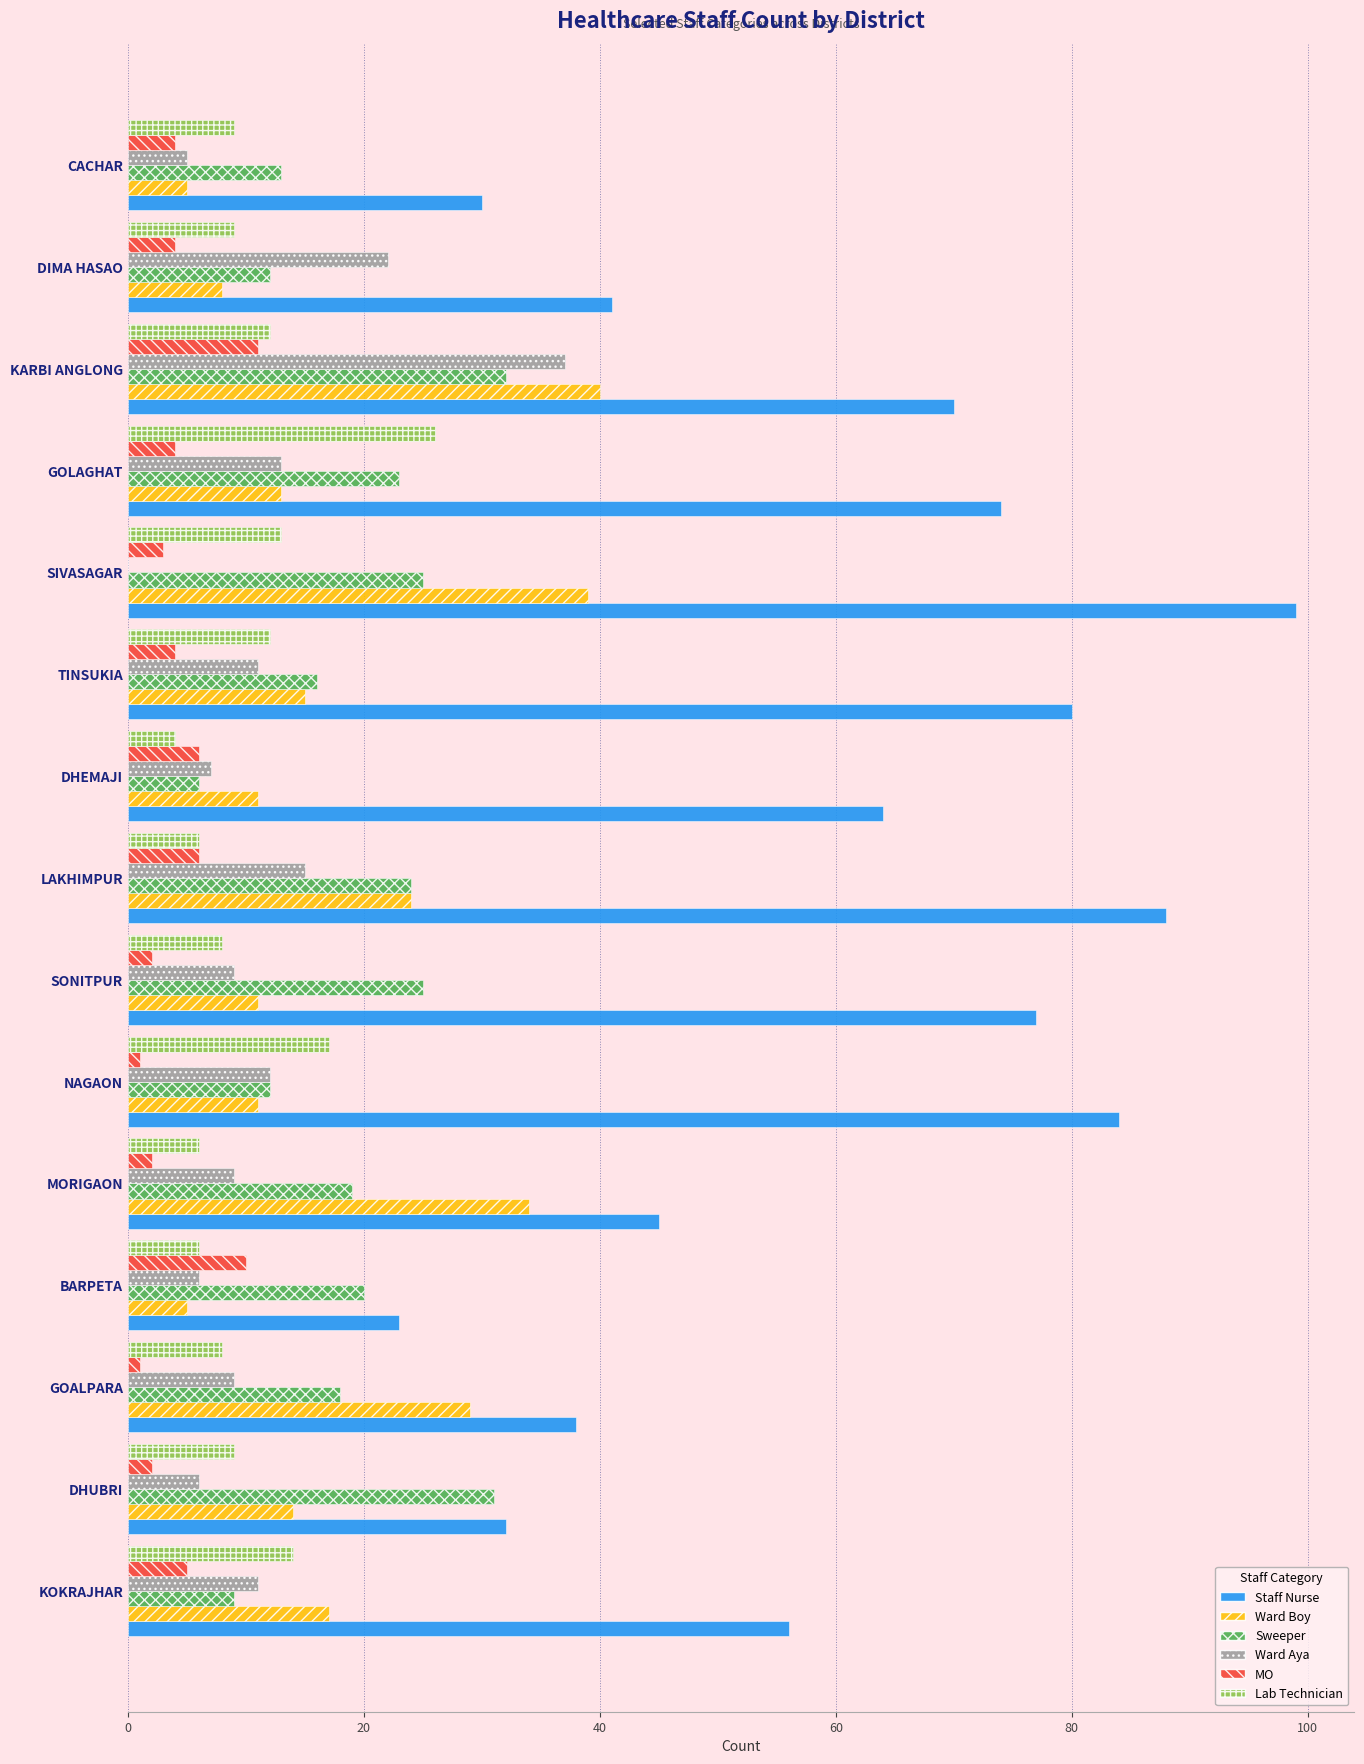

What is the greatest value displayed?

99